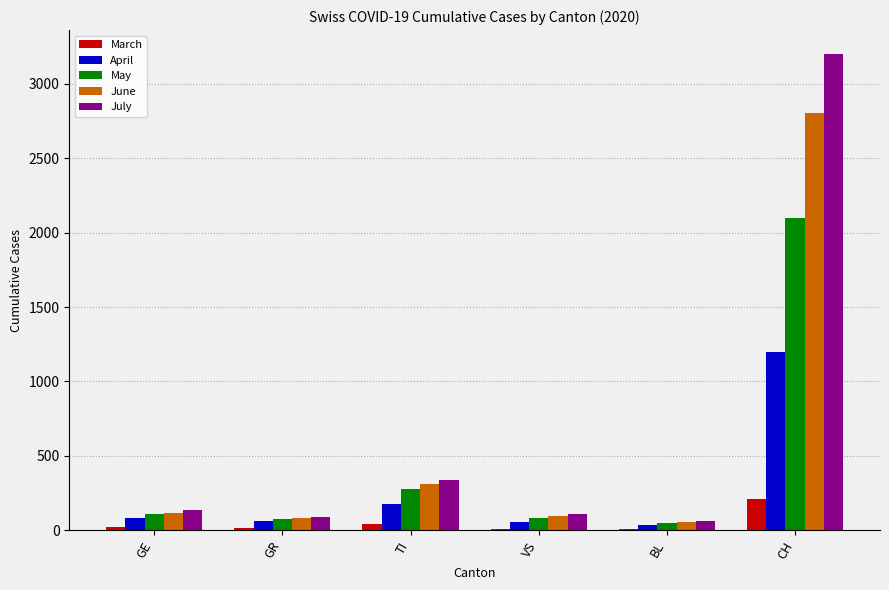

What is the sum of all July values?

3940